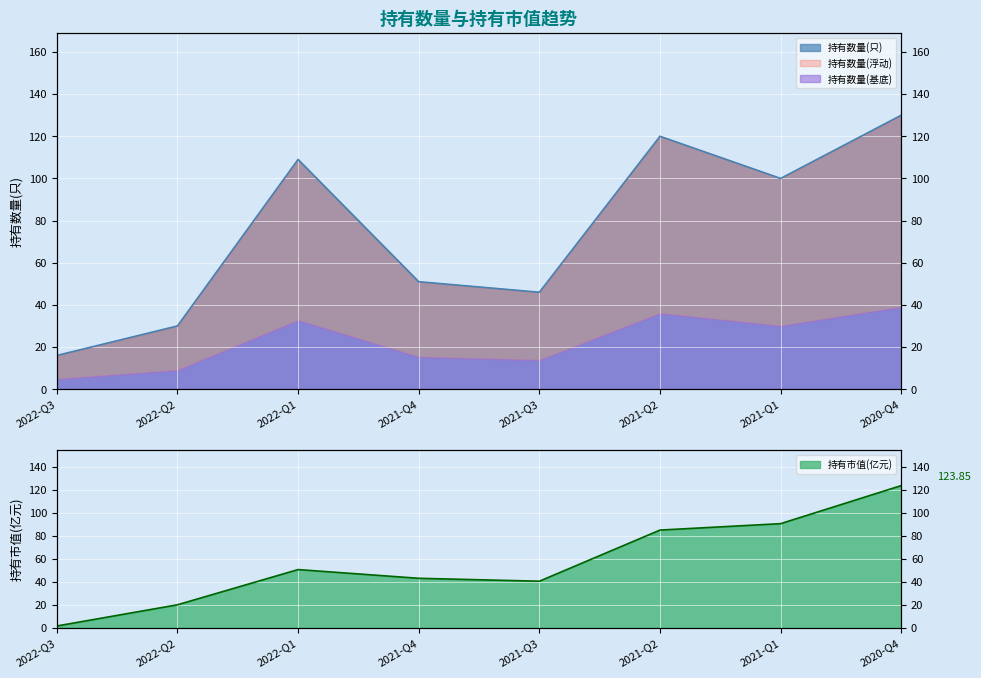

True or false: 持有市值(亿元) has a value of 43.3 at 2021-Q4.

True